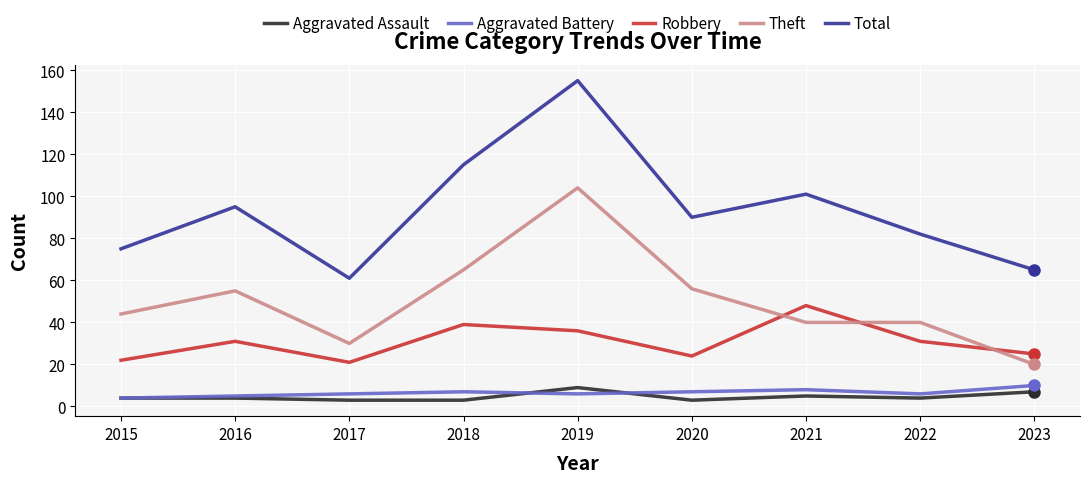

Which series has the largest range (max minus min)?

Total